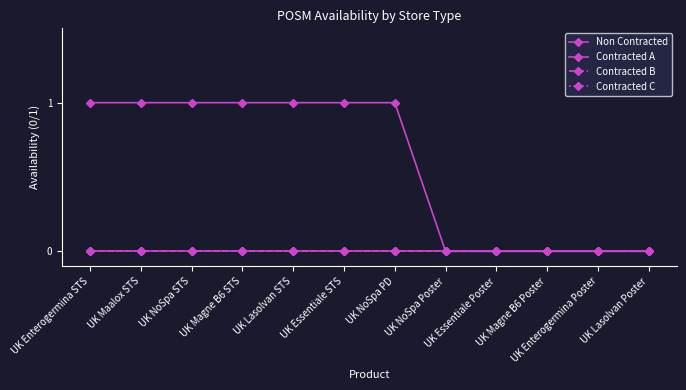

Which series changed the most between UK NoSpa STS and UK NoSpa PD?

Non Contracted